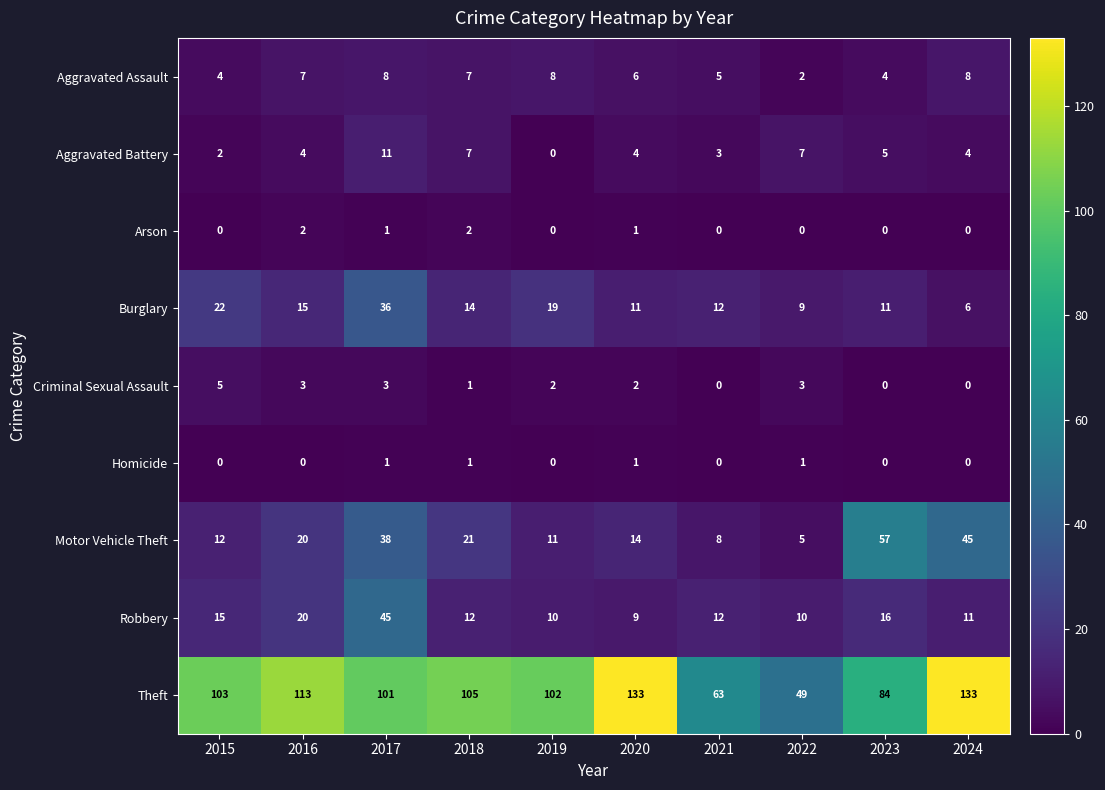

At which label does Robbery first exceed 12?

2015